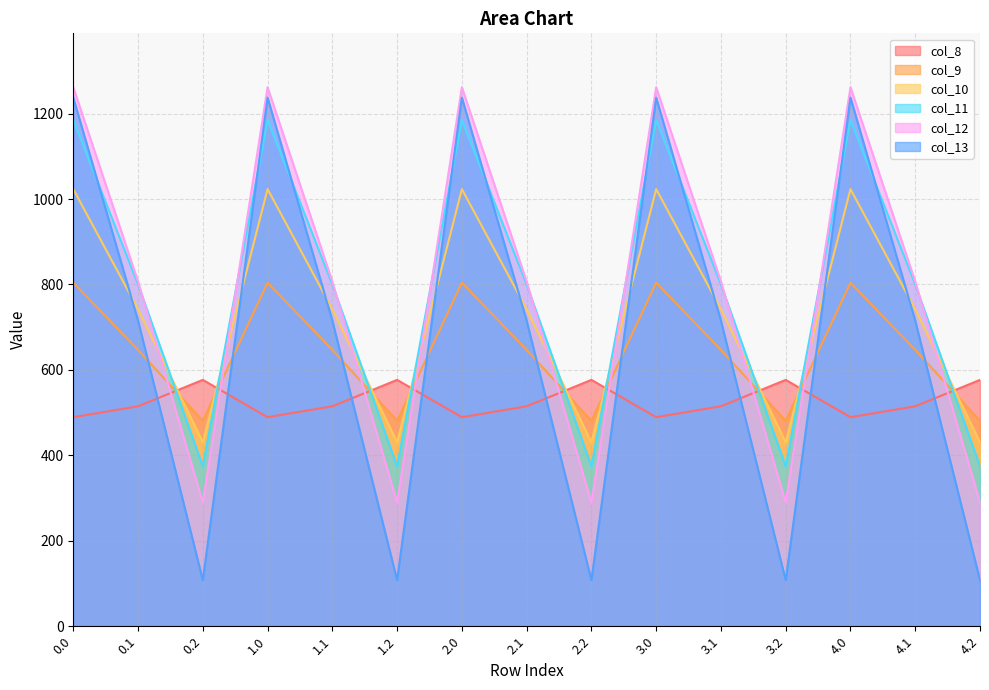

In col_10, how many points are higher than both neighbors (excluding endpoints)?

4